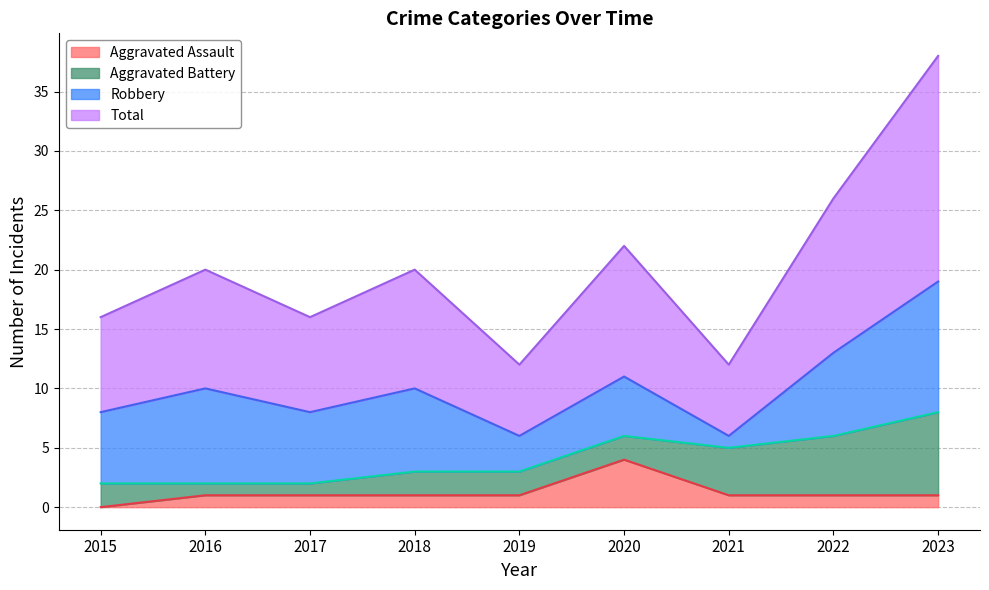

How many positive values does the Aggravated Assault series have?

8